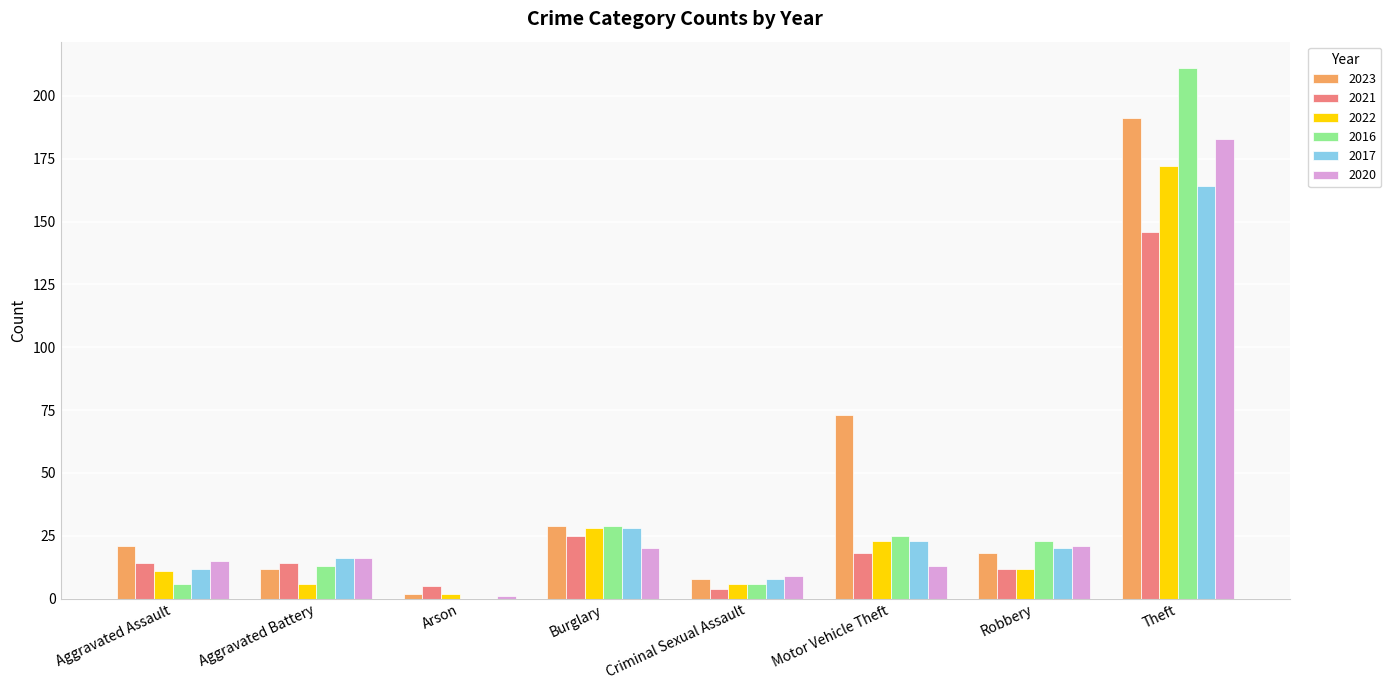

At which category is the sum across all series the highest?

Theft